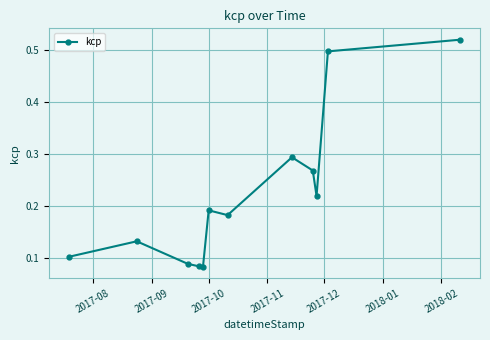

What is the difference between the maximum and minimum values?

0.4